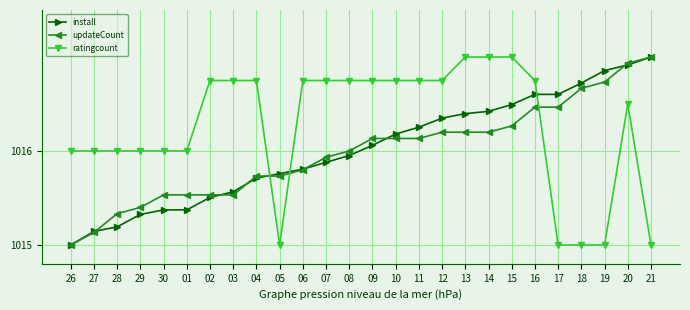

At 28, list the series in order from largest to smallest.

ratingcount, updateCount, install